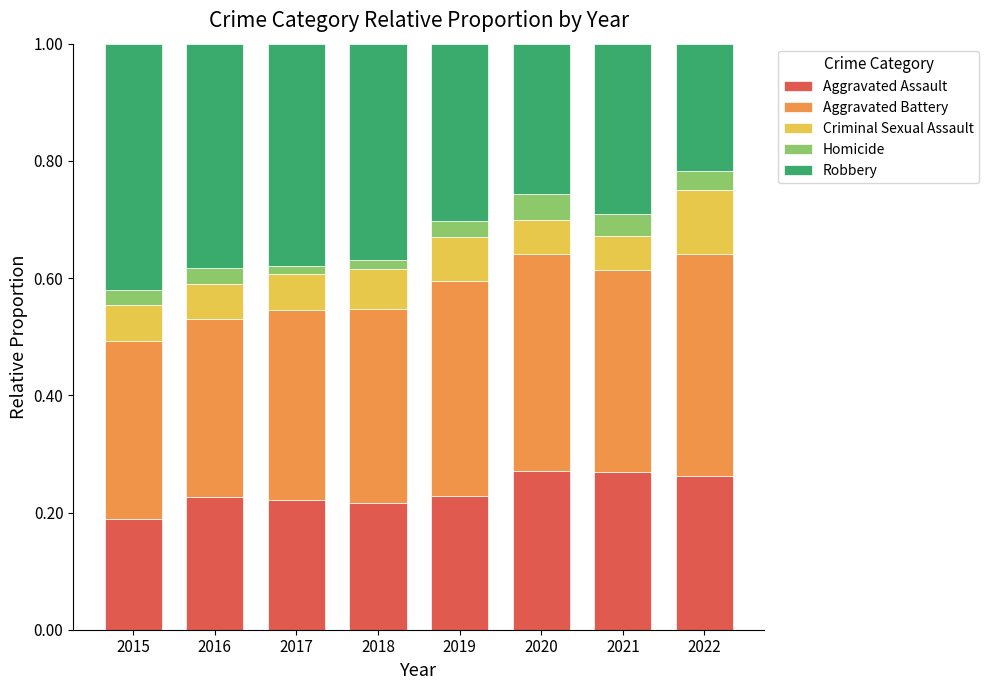

What is the sum of all Aggravated Assault values?

1.9